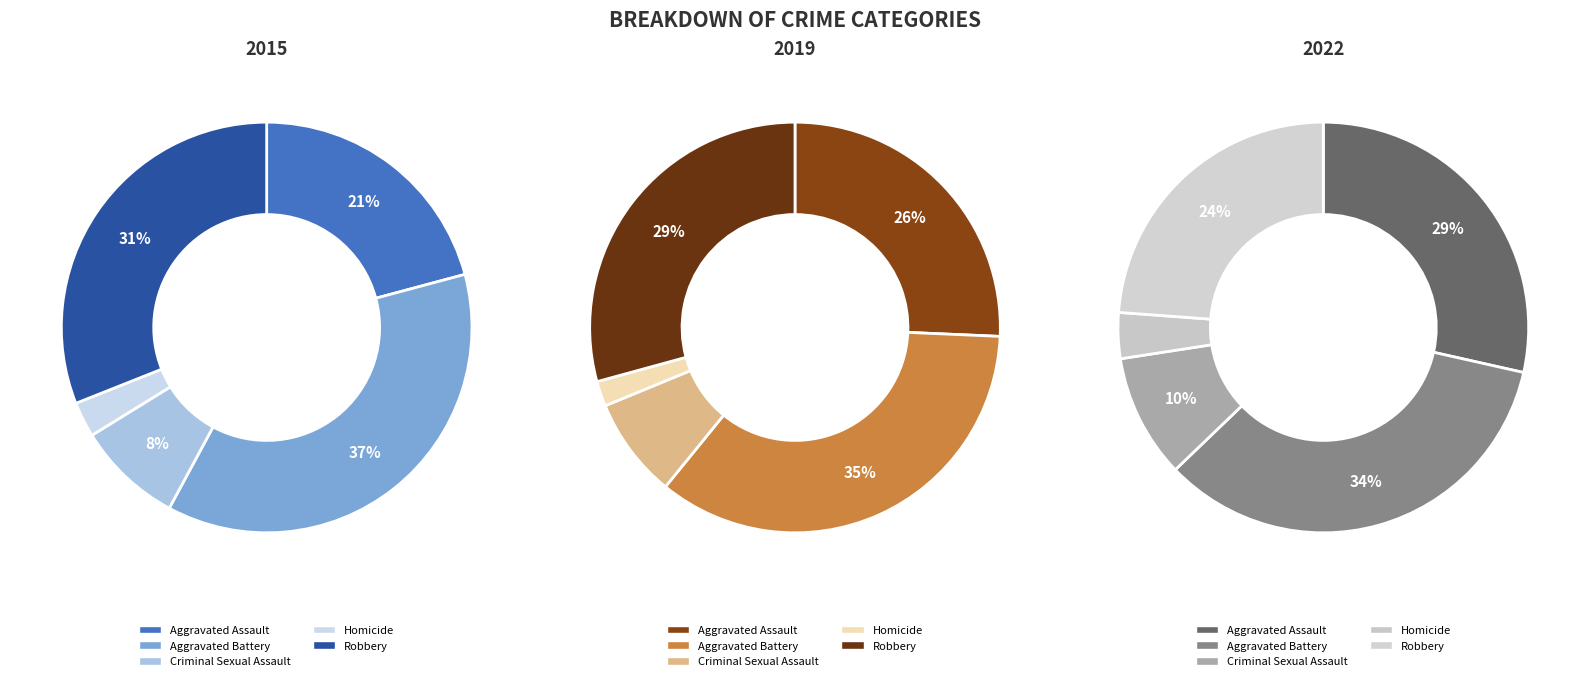

What percentage do Criminal Sexual Assault and Robbery together represent?

39.4%